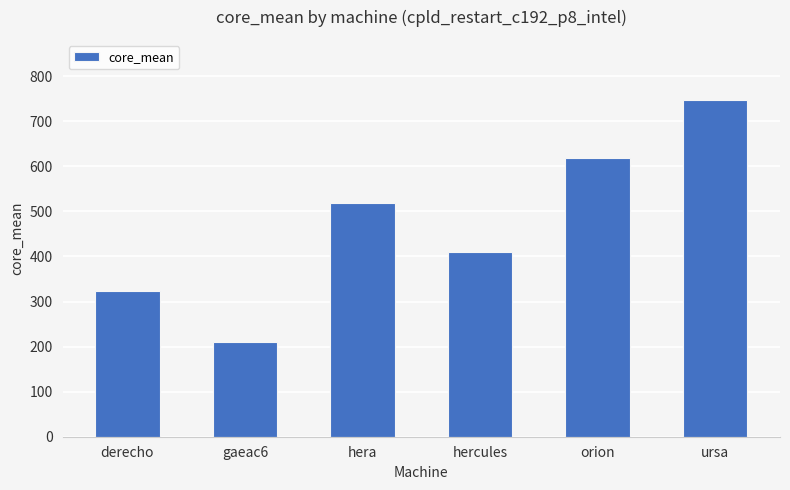

What is the greatest value displayed?

746.3